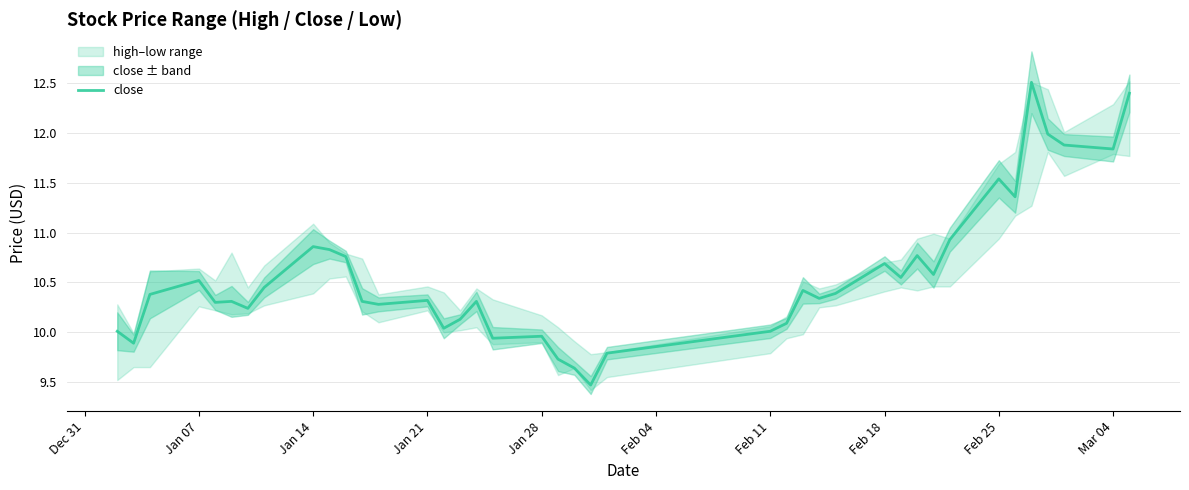

What is the minimum value shown in the chart?

9.5